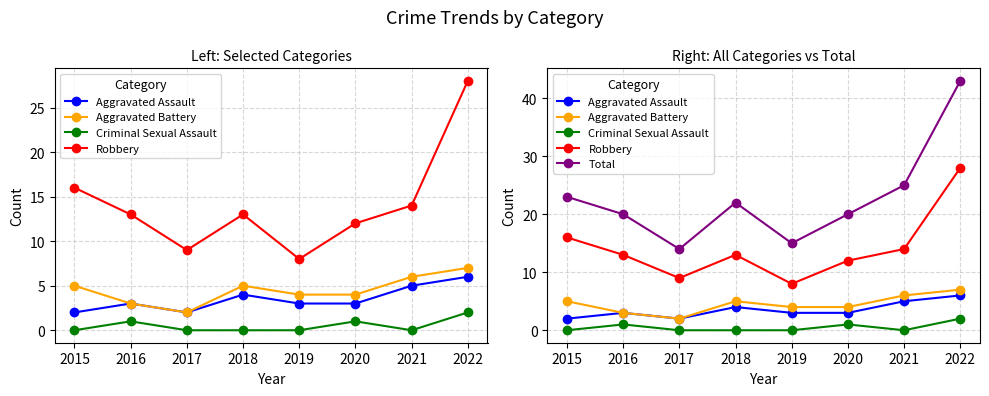

What is the difference between the maximum and minimum values in the Aggravated Battery series?

5